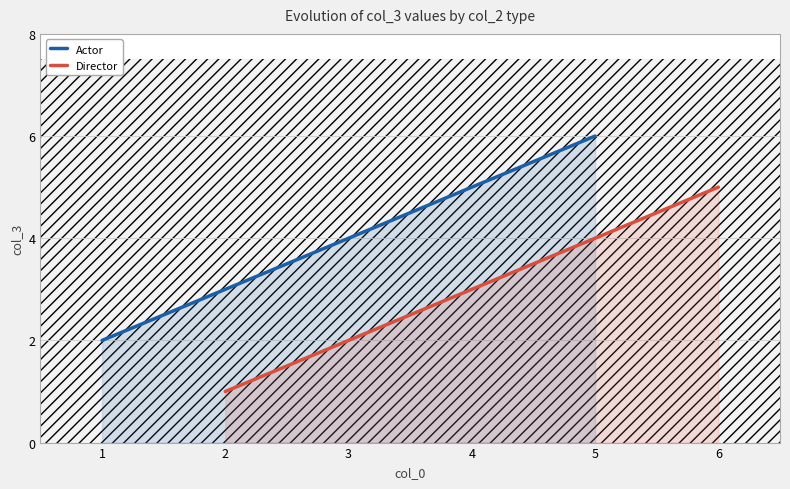

Rank the categories by Director value from lowest to highest.

2, 4, 6